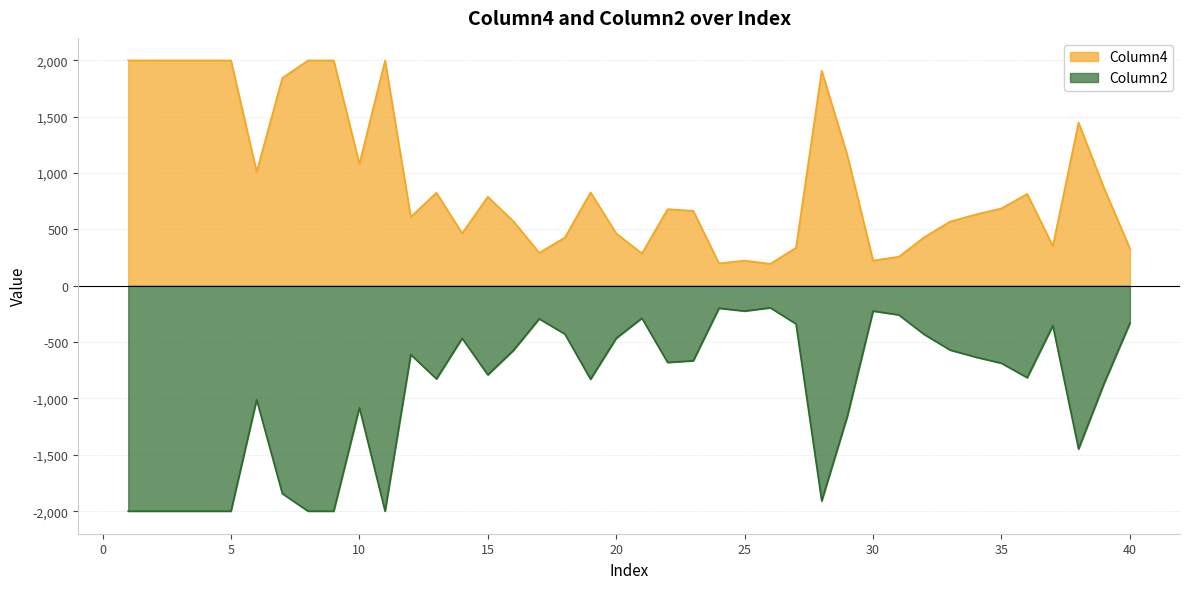

Rank the series by their average value, from lowest to highest.

Column2, Column4